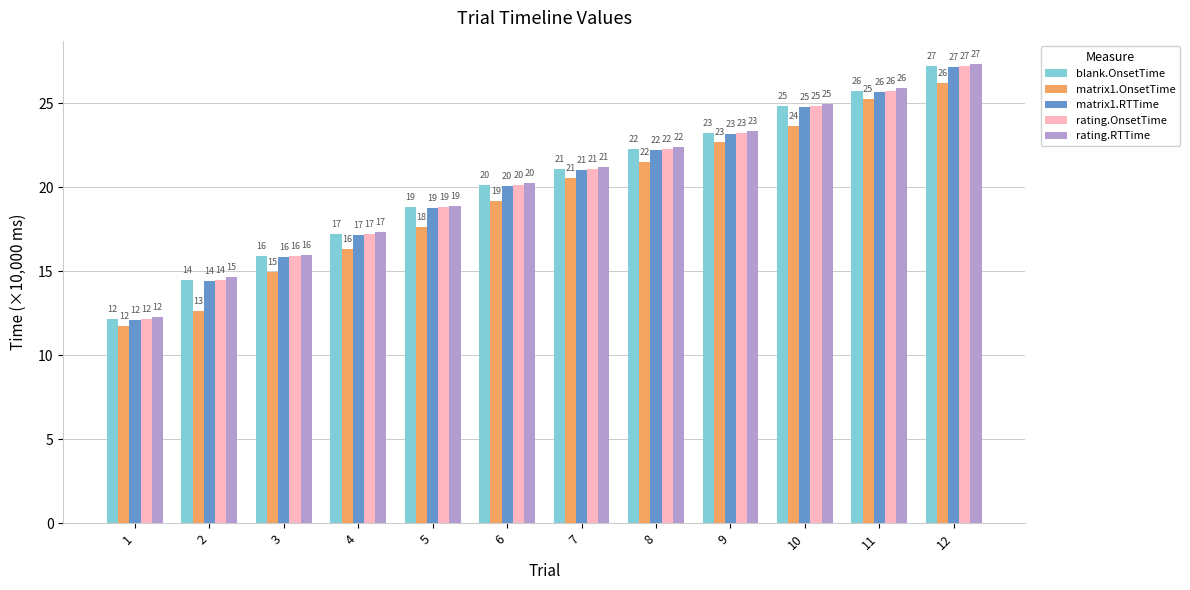

Where does the matrix1.OnsetTime series first go above 20?

7